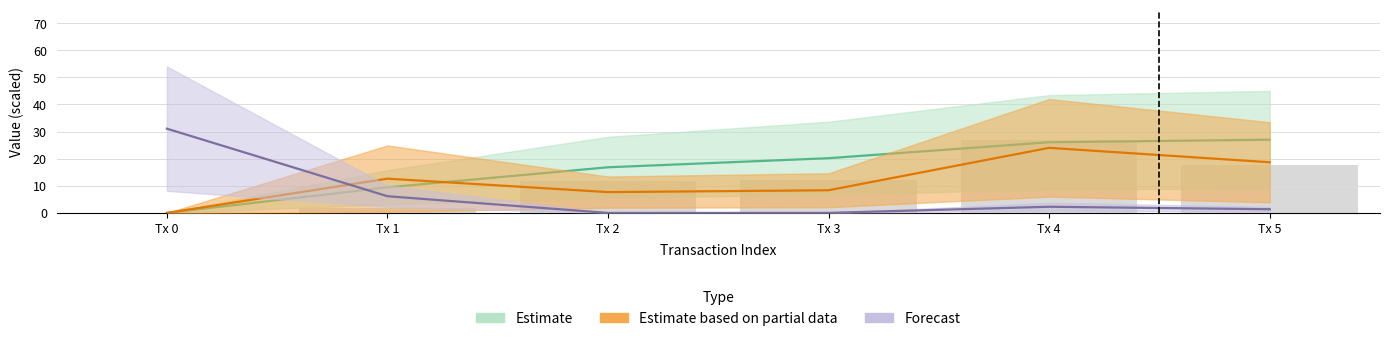

What is the spread (max minus min) of values at Tx 4?

24.7